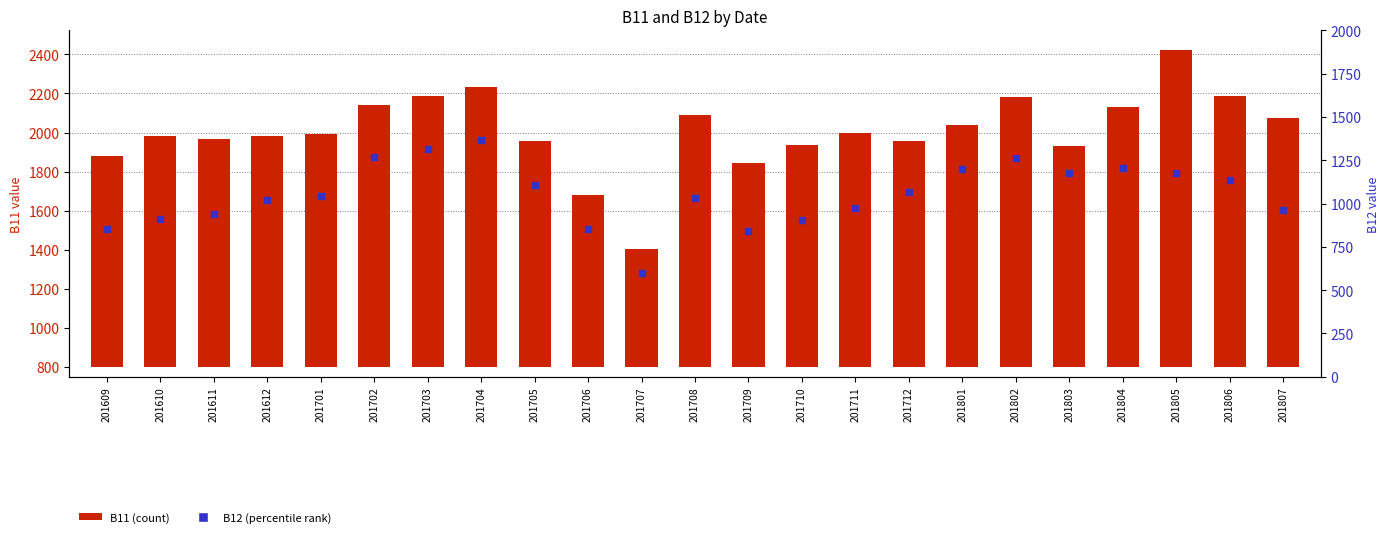

What is the approximate value of B12 (percentile) at 201710?

907